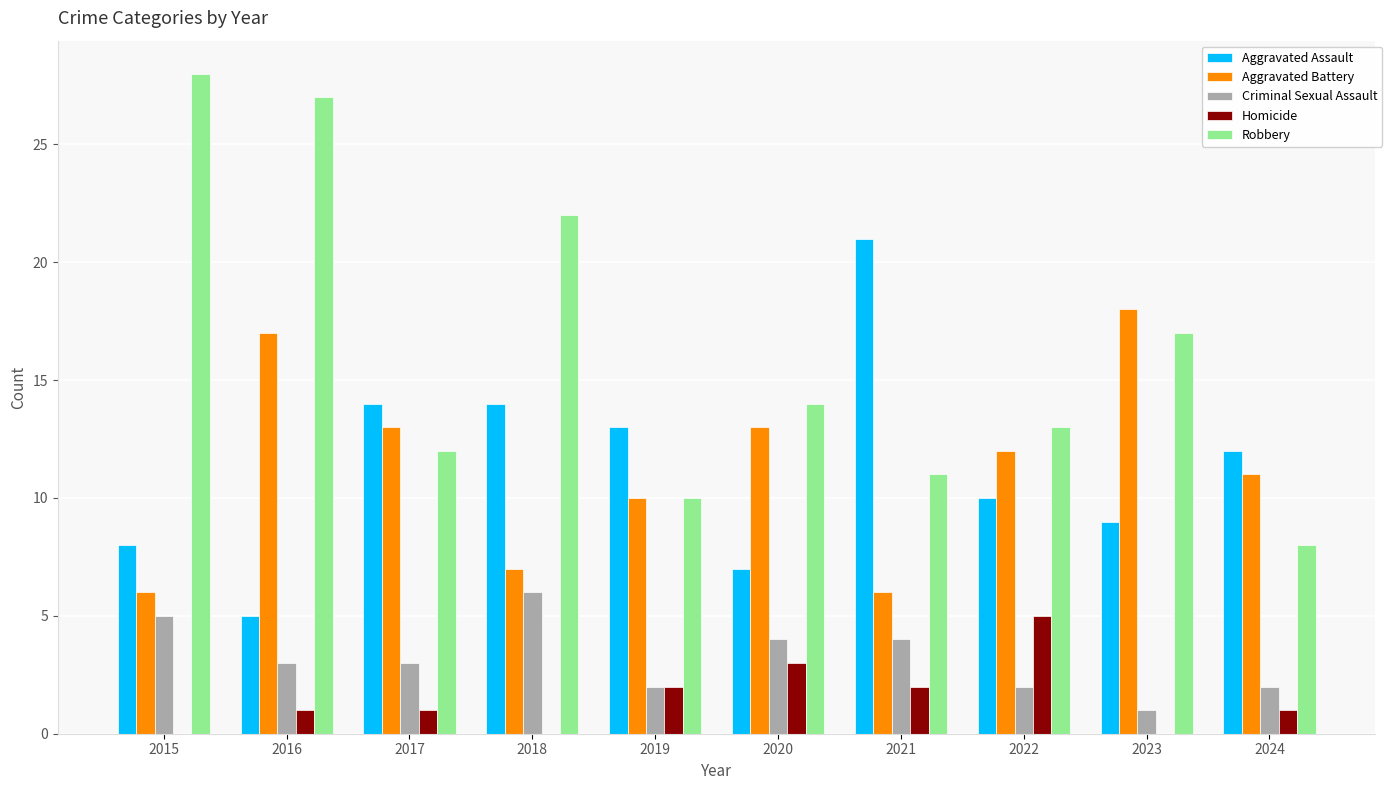

Reading left to right, list all the values displayed in this chart.

Aggravated Assault: 2015=8	2016=5	2017=14	2018=14	2019=13	2020=7	2021=21	2022=10	2023=9	2024=12
Aggravated Battery: 2015=6	2016=17	2017=13	2018=7	2019=10	2020=13	2021=6	2022=12	2023=18	2024=11
Criminal Sexual Assault: 2015=5	2016=3	2017=3	2018=6	2019=2	2020=4	2021=4	2022=2	2023=1	2024=2
Homicide: 2015=0	2016=1	2017=1	2018=0	2019=2	2020=3	2021=2	2022=5	2023=0	2024=1
Robbery: 2015=28	2016=27	2017=12	2018=22	2019=10	2020=14	2021=11	2022=13	2023=17	2024=8